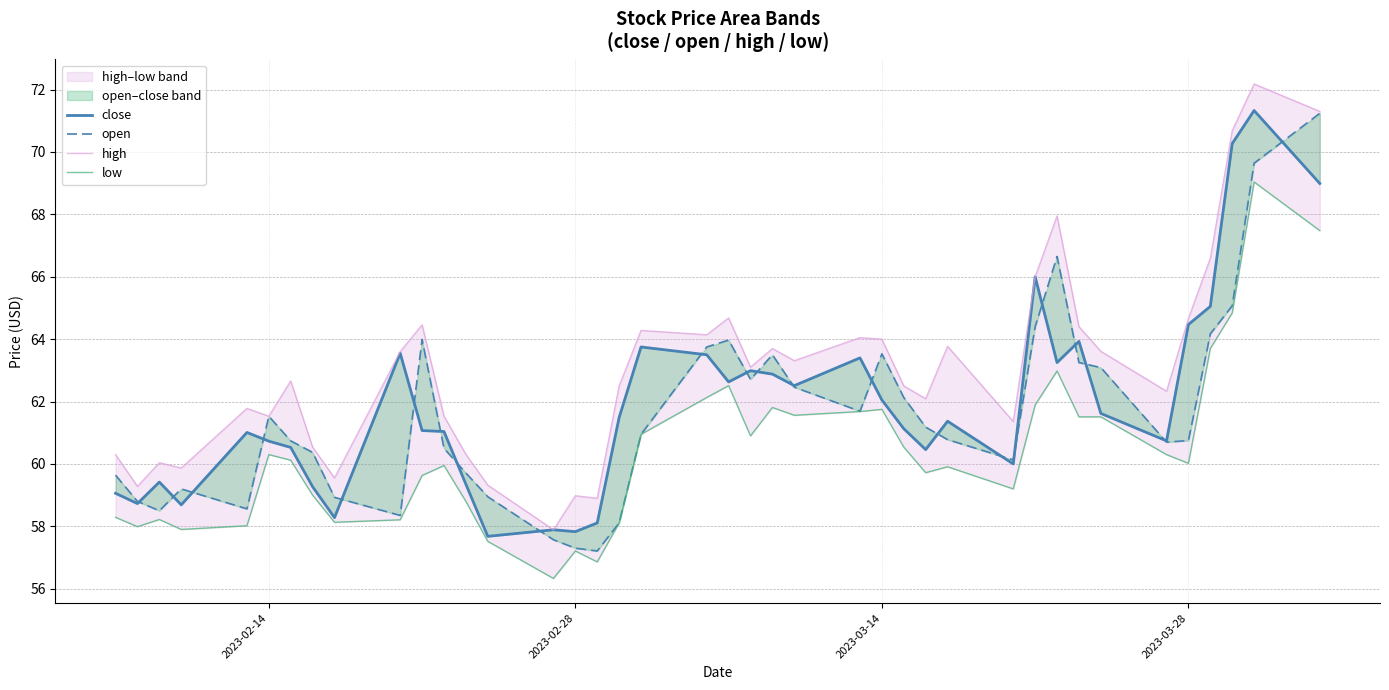

What is the value of the low point at the 8th from the left?

59.0